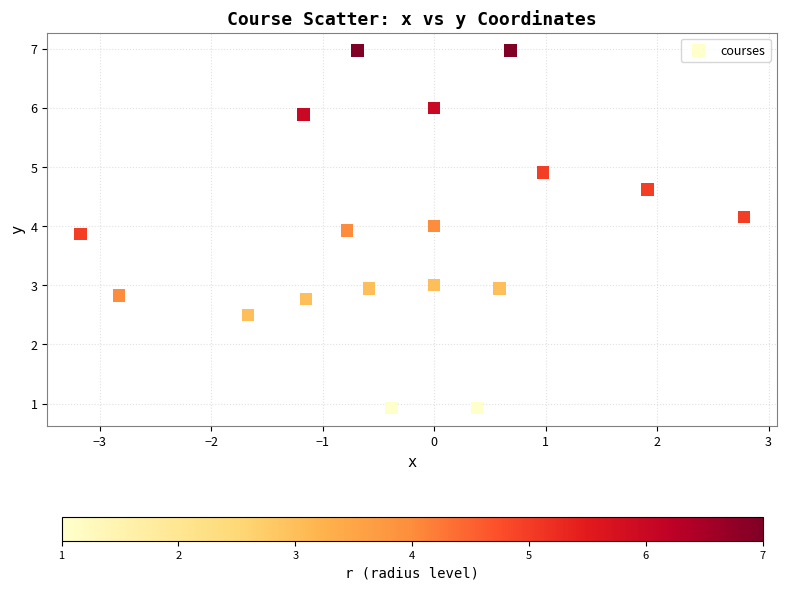

What is the range of Y values (max minus min)?

6.0